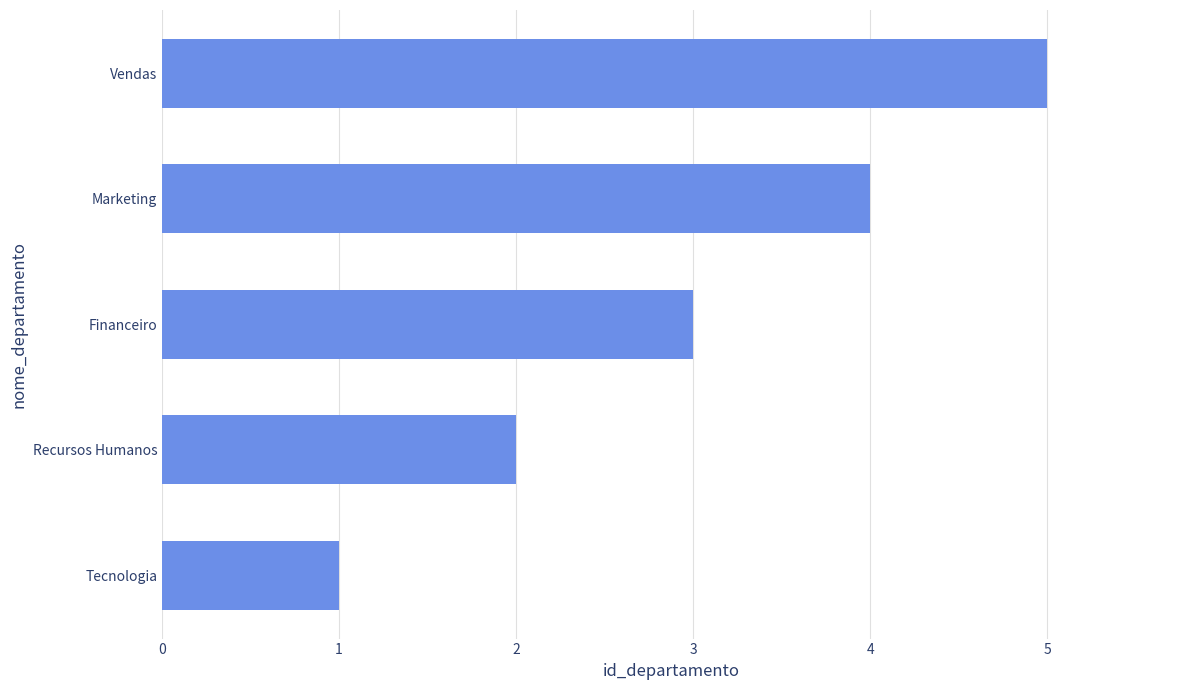

What is the change in value from Financeiro to Marketing?

+1